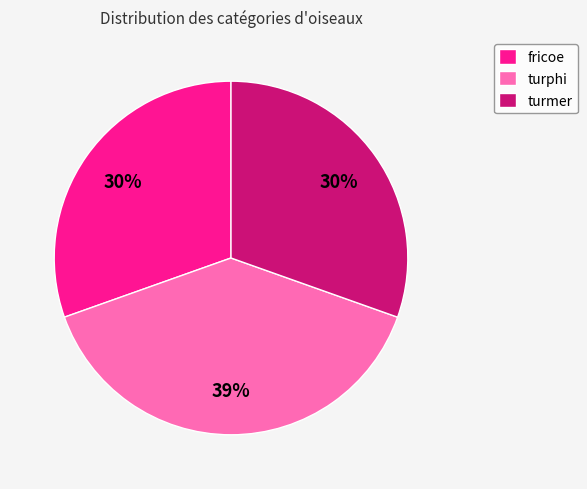

True or false: turmer accounts for 23% of the total.

False